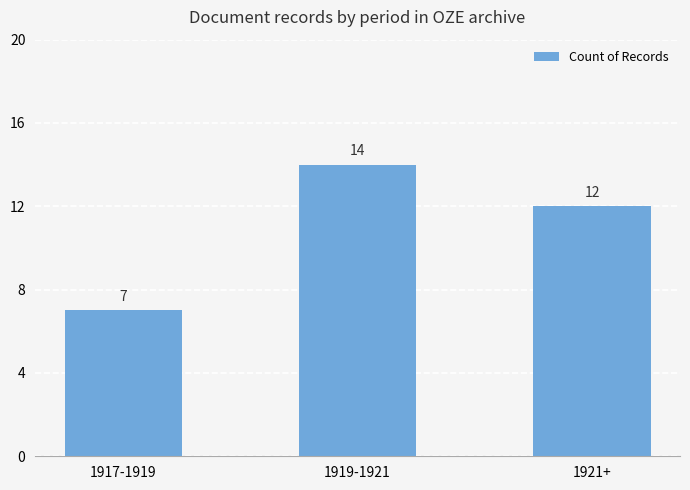

What is the smallest value displayed?

7